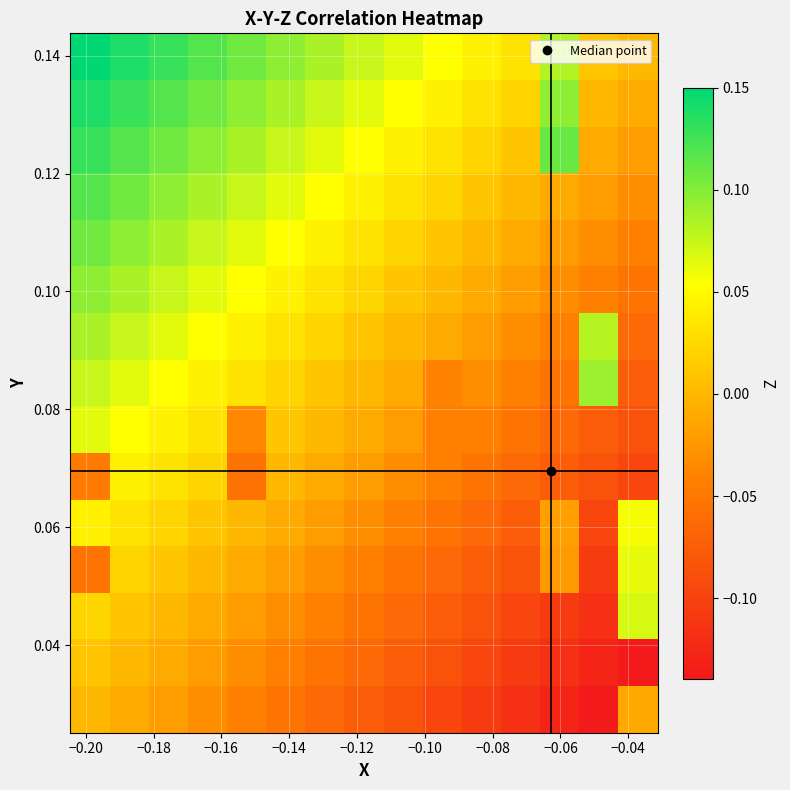

What is the maximum value shown in the chart?

0.1